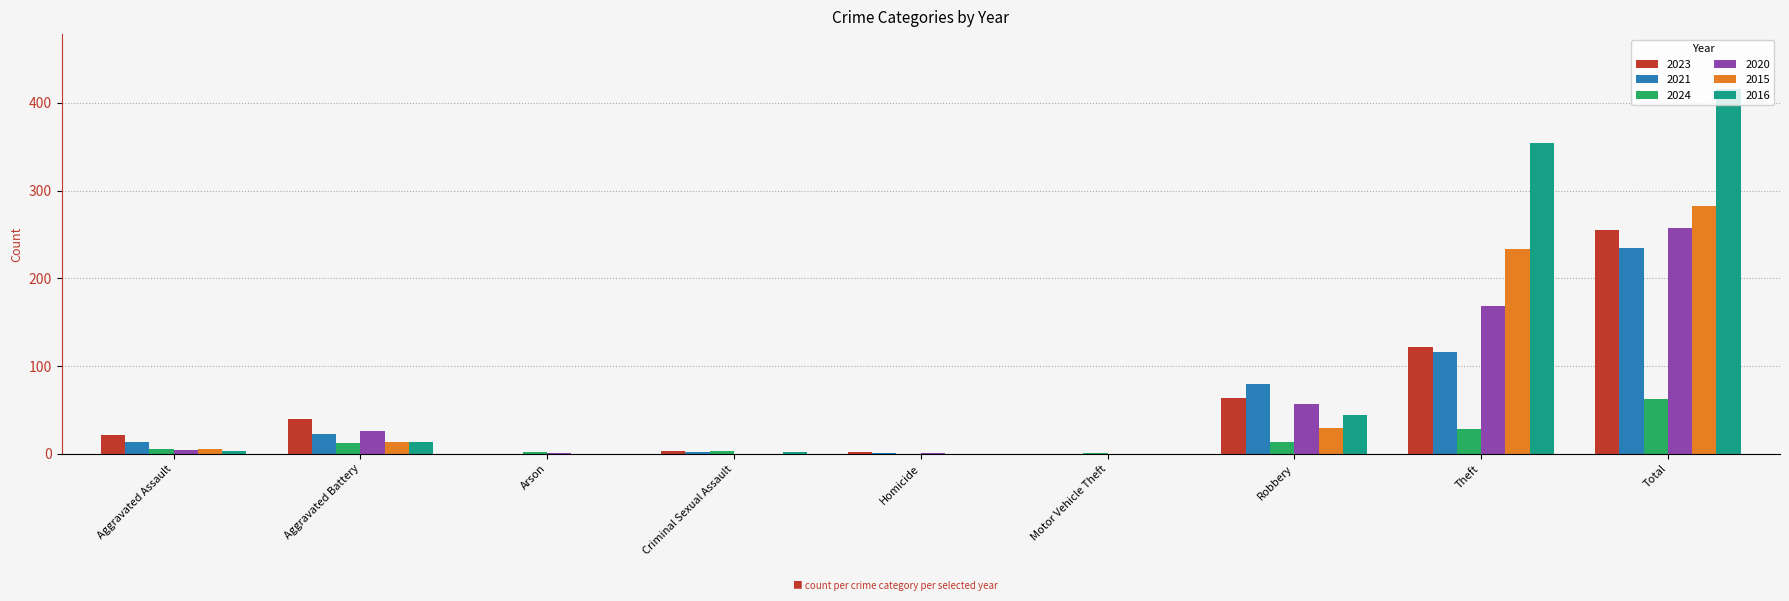

The 2021 series shows 116 at Theft. True or false?

True